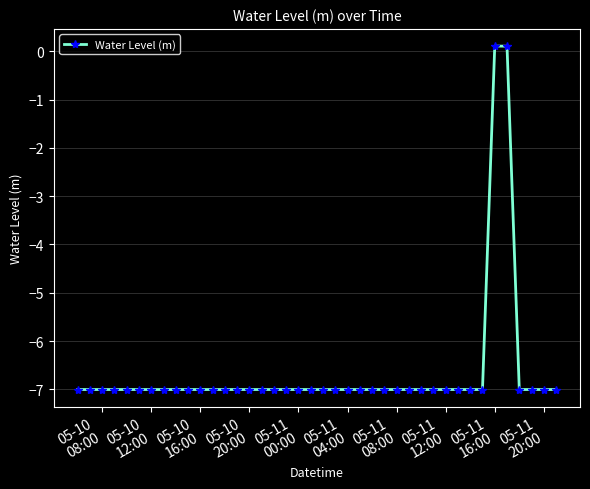

What is the difference between the maximum and minimum values?

7.1